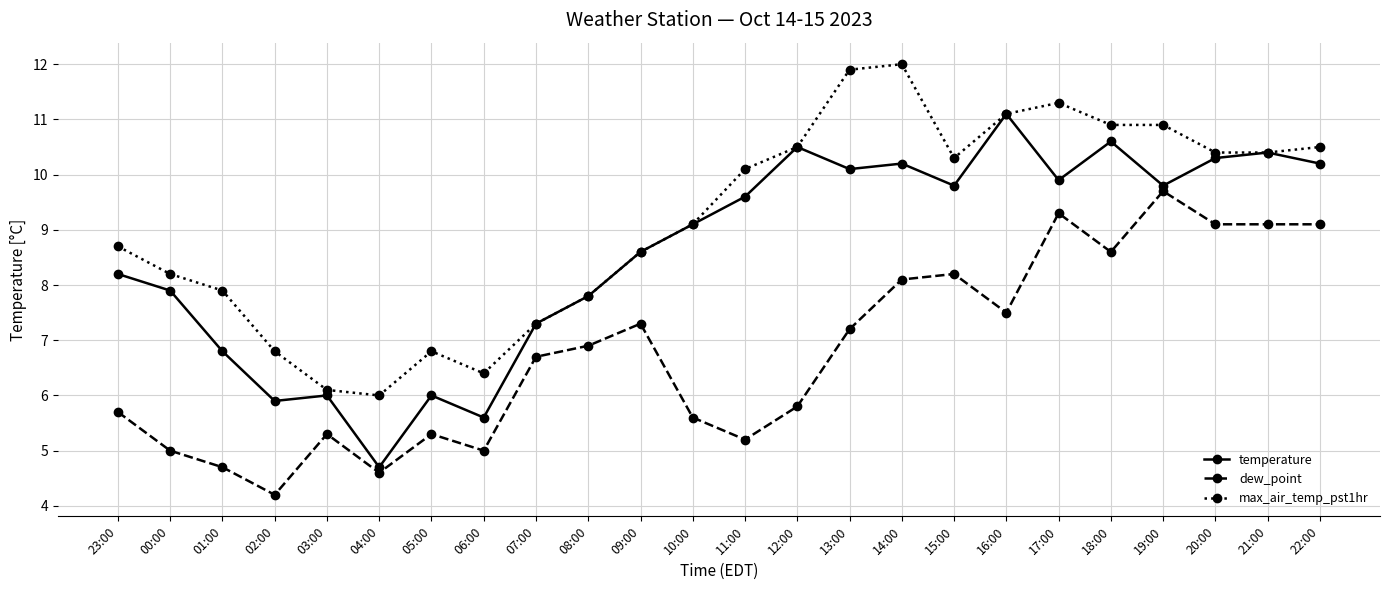

Is this an area chart (filled region under the line)?

No